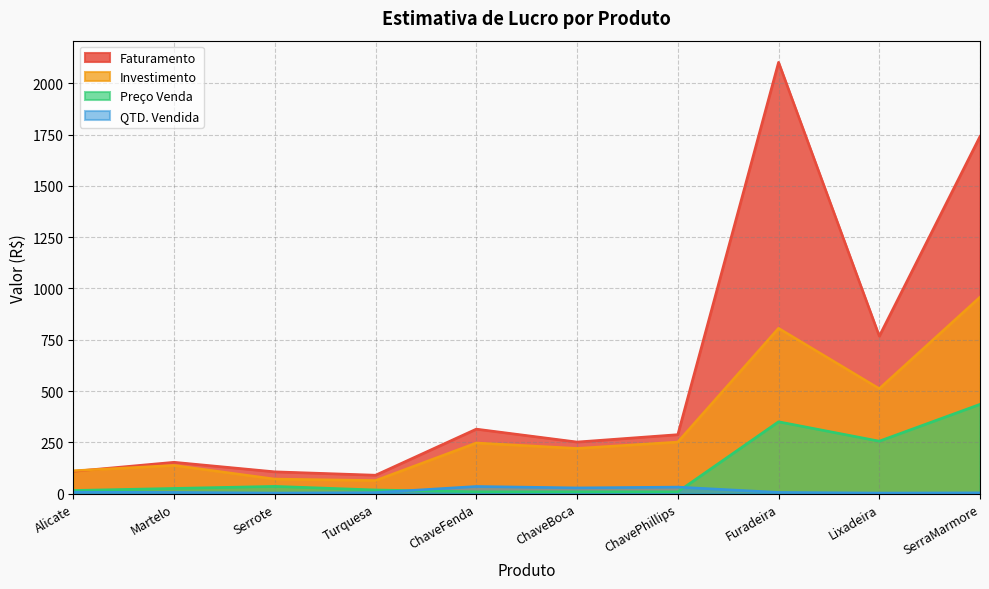

Which series ends up on top after the final intersection of Investimento and Faturamento?

Faturamento